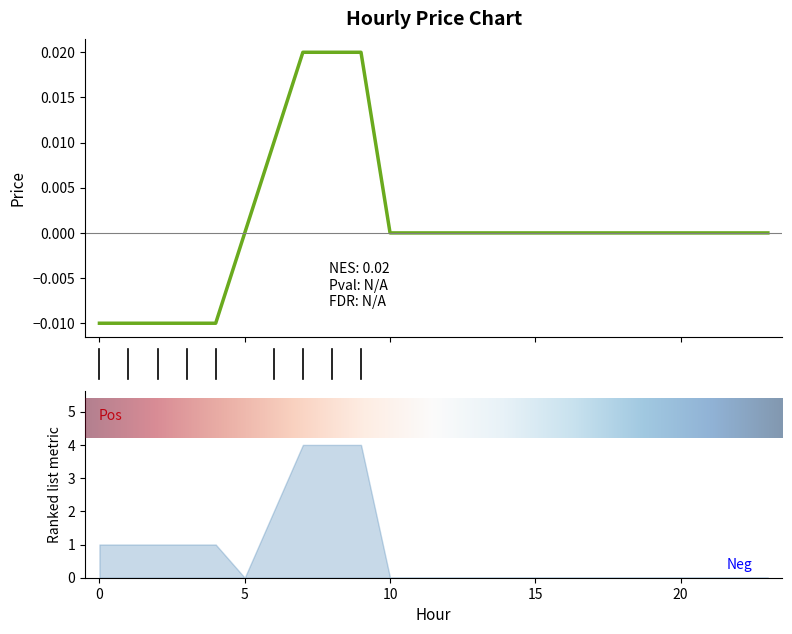

Between 8 and 13, which is larger?

8